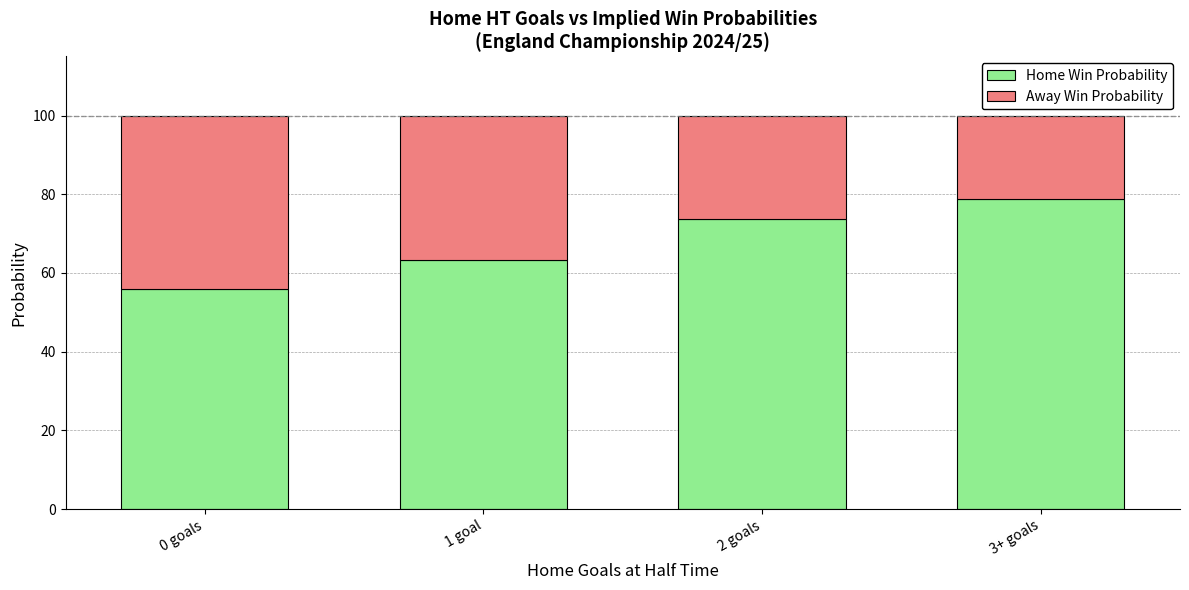

The Home Win Probability series shows 30.1 at 0 goals. True or false?

False